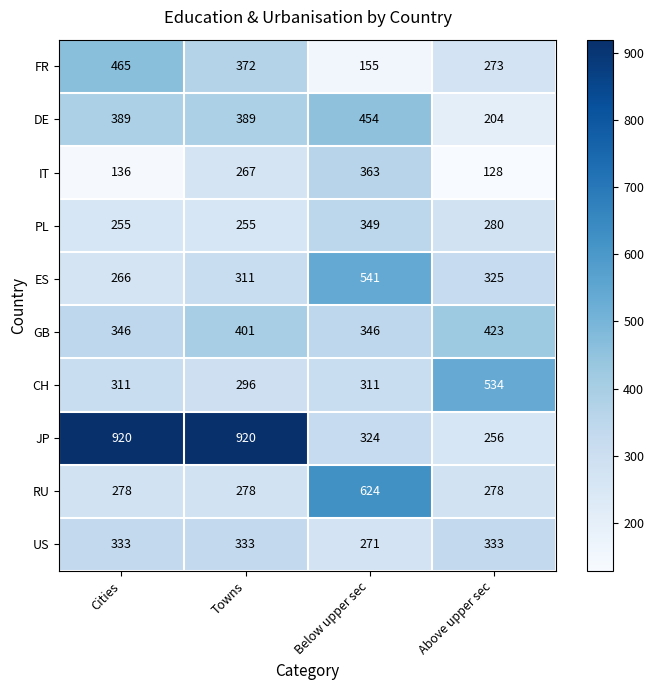

At how many categories does at least one series exceed 146?

4